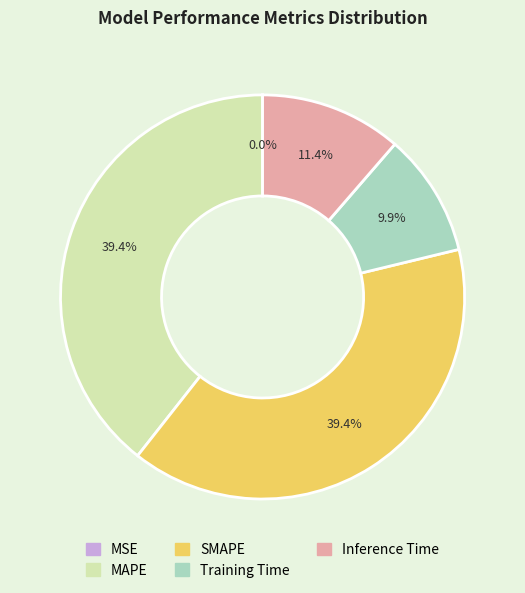

Between Inference Time and Training Time, which is larger?

Inference Time